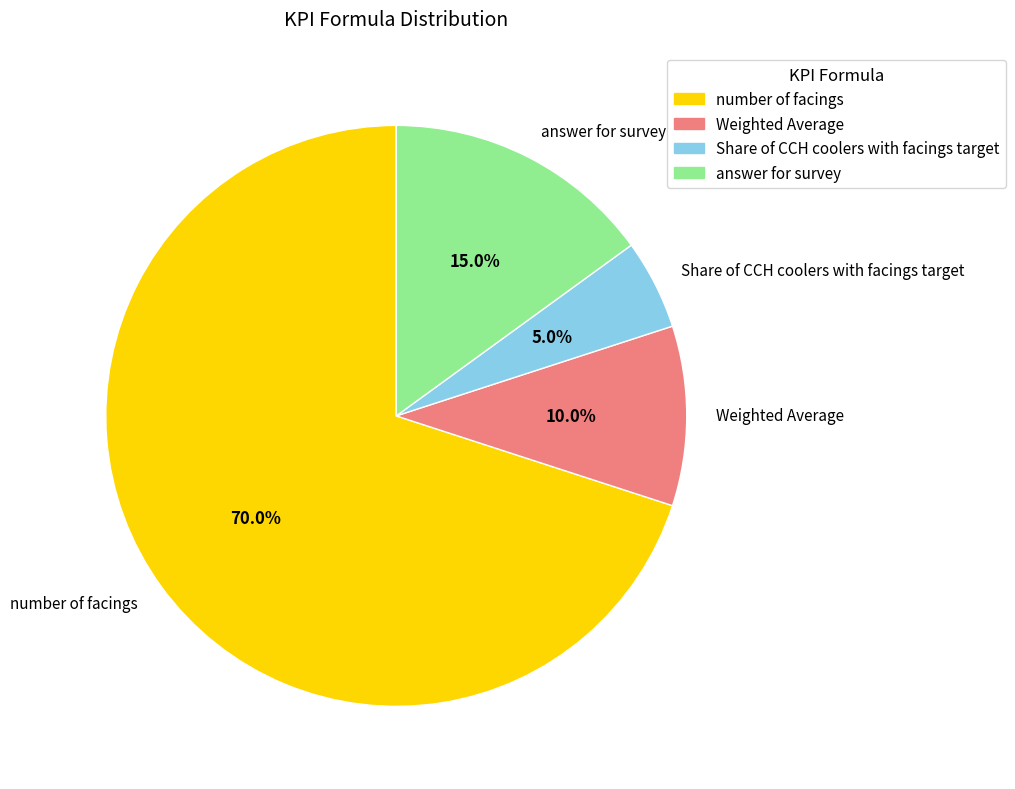

What is the smallest slice in the pie chart?

Share of CCH coolers with facings target